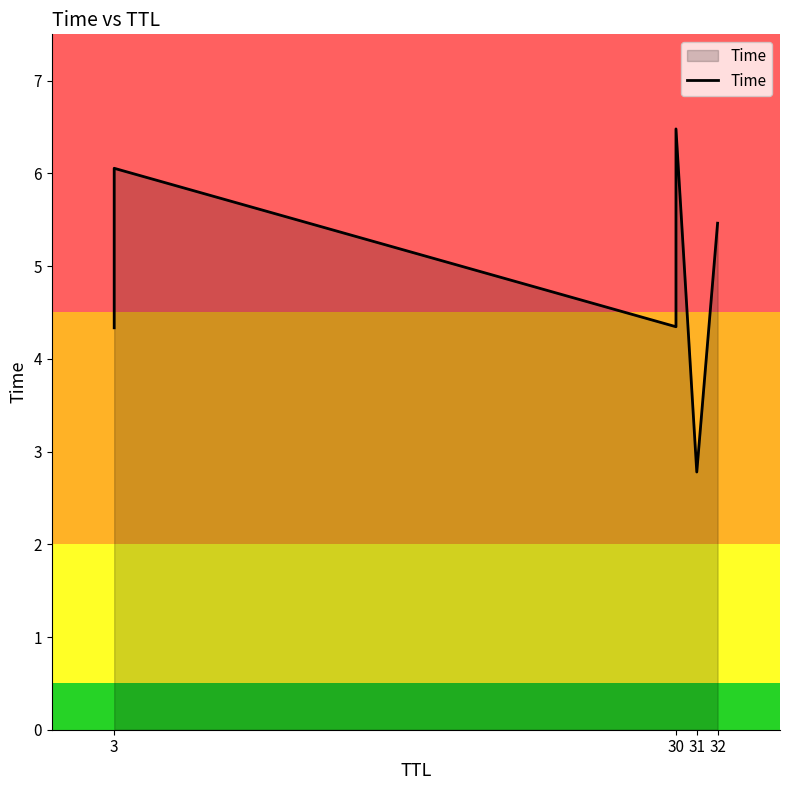

What is the greatest value displayed?

6.5